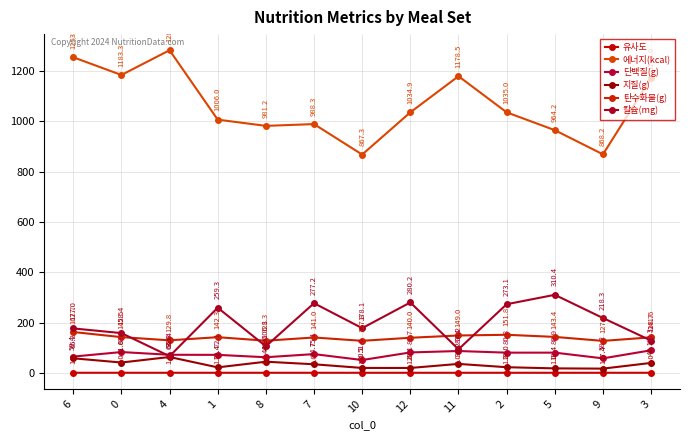

What is the value of the 단백질(g) point at the 5th from the left?

62.6